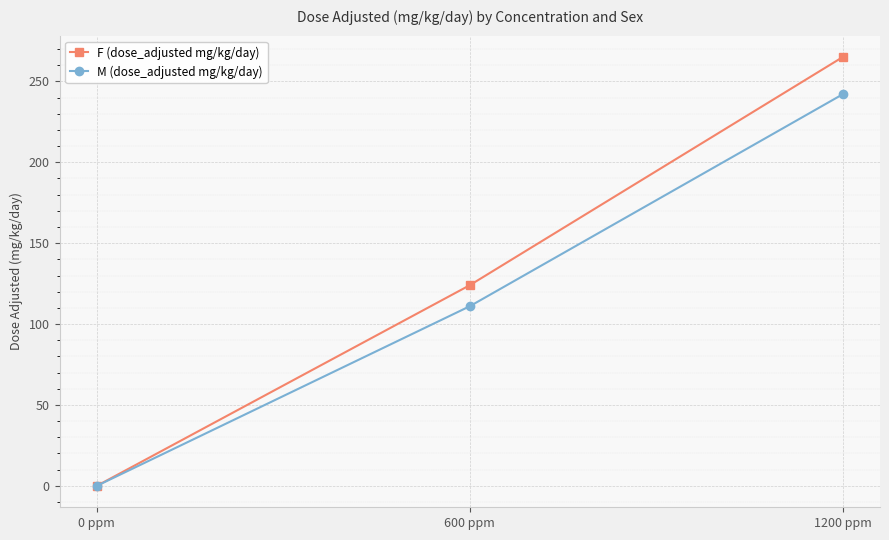

What is the difference between the maximum and minimum values in the F (dose_adjusted mg/kg/day) series?

265